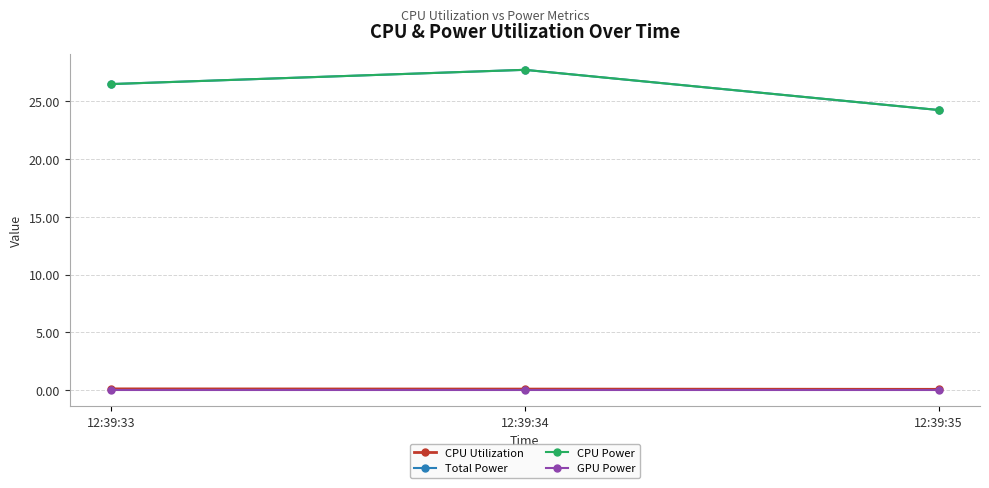

How many lines are shown in the chart?

4